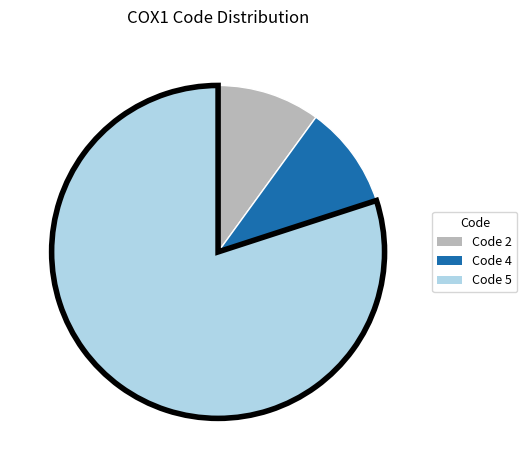

Is there any slice that represents more than half of the pie?

Yes